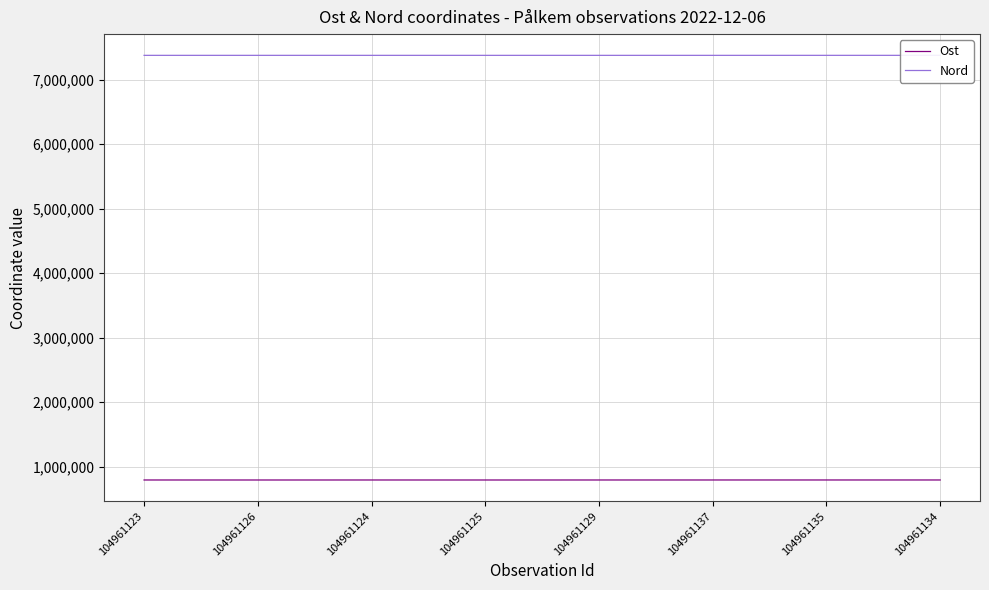

List the series in order of their overall mean, lowest first.

Ost, Nord